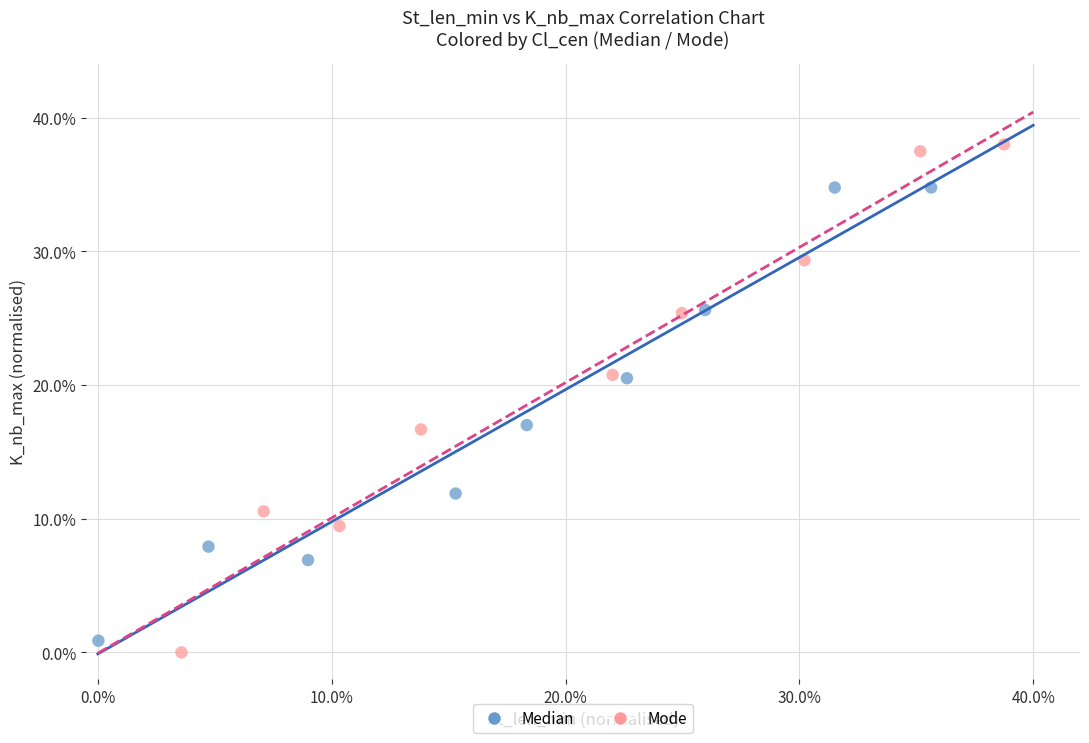

Which series has the largest Y range (max minus min)?

Mode